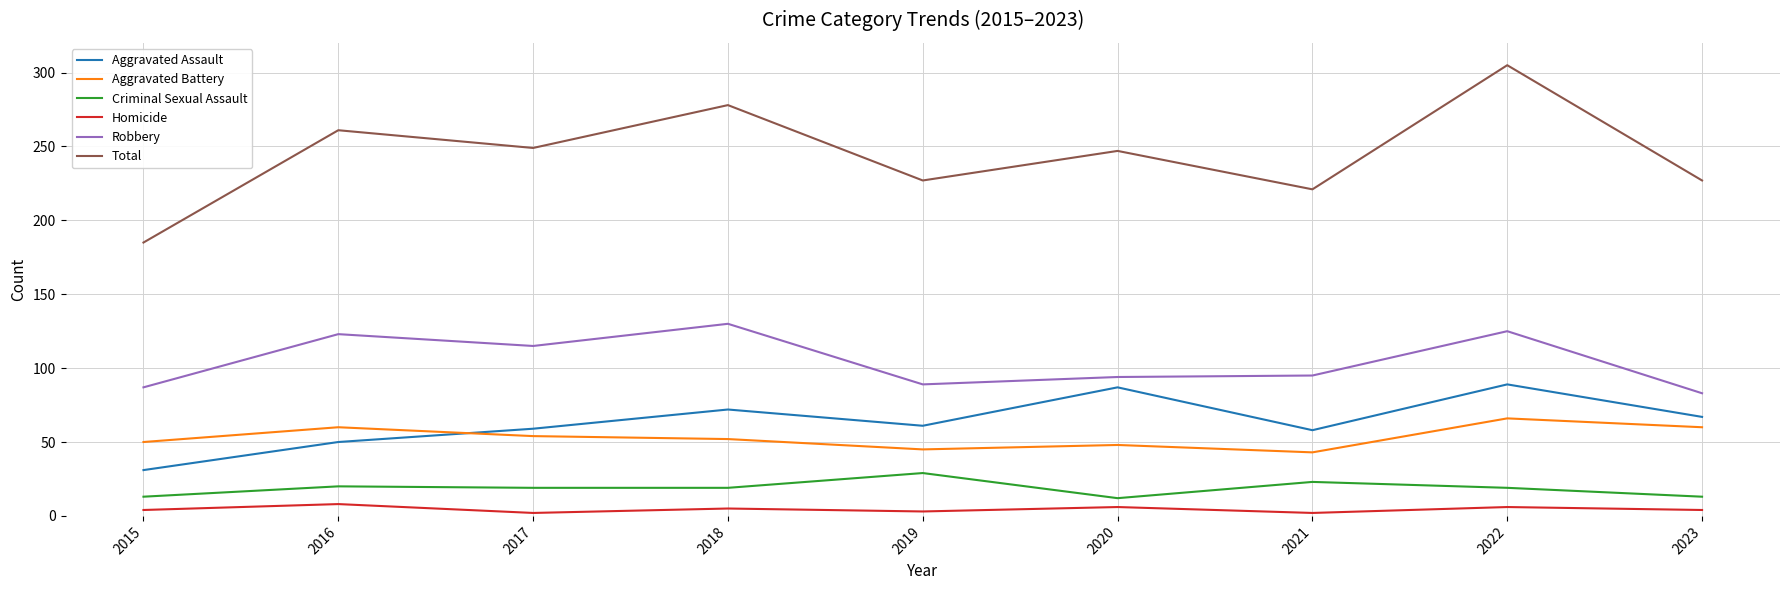

True or false: Aggravated Battery and Homicide cross at least once.

False